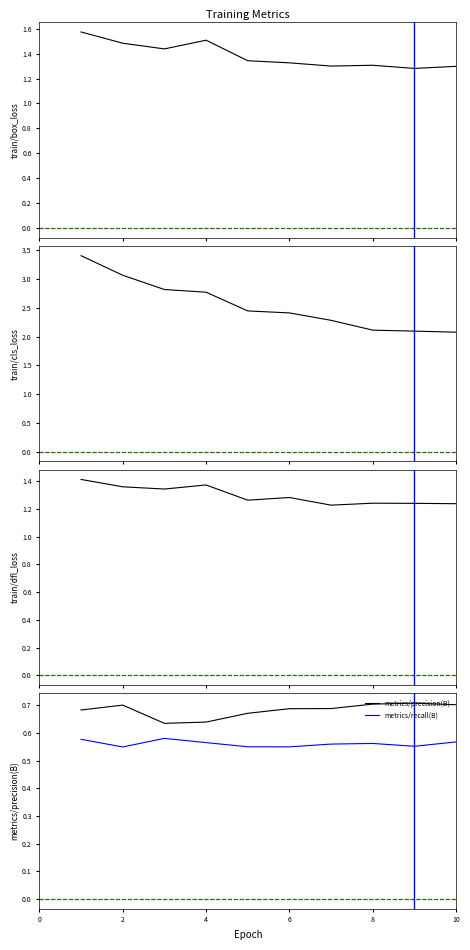

The value of metrics/precision(B) at 10 is 0.4. True or false?

False